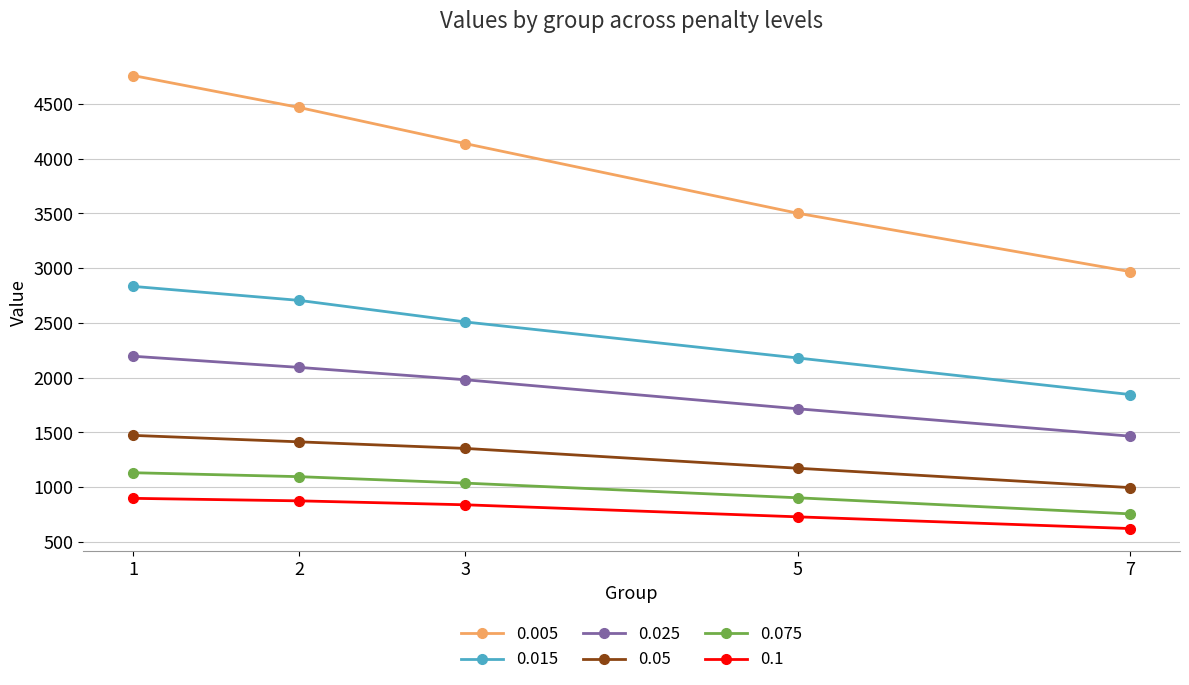

What is the highest value of the 0.05 series?

1473